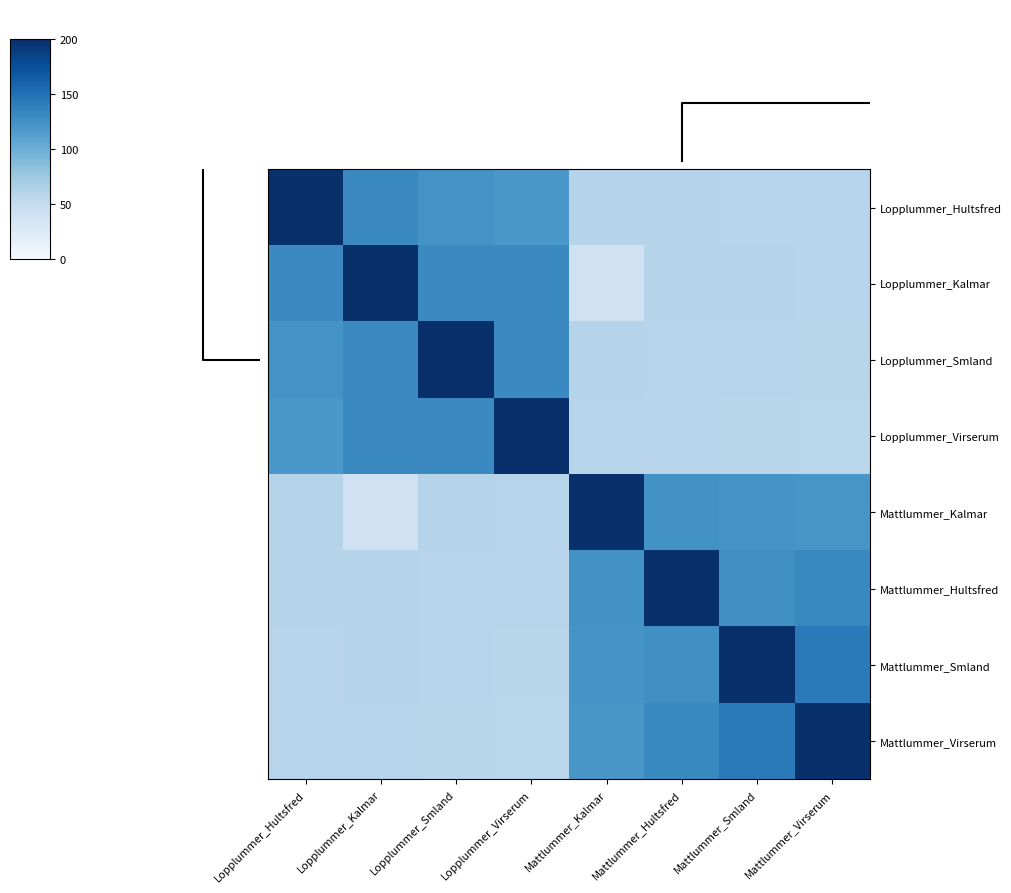

Reading right to left, what are all the values shown in this chart?

row_0: 58.7	59.2	59.6	59.8	120.0	123.8	131.0	200.0
row_1: 59.2	59.6	59.8	39.9	131.0	131.0	200.0	131.0
row_2: 58.1	58.7	59.2	59.6	131.0	200.0	131.0	123.8
row_3: 57.4	58.1	58.7	59.2	200.0	131.0	131.0	120.0
row_4: 120.9	122.8	124.7	200.0	59.2	59.6	39.9	59.8
row_5: 131.9	126.5	200.0	124.7	58.7	59.2	59.8	59.6
row_6: 142.5	200.0	126.5	122.8	58.1	58.7	59.6	59.2
row_7: 200.0	142.5	131.9	120.9	57.4	58.1	59.2	58.7